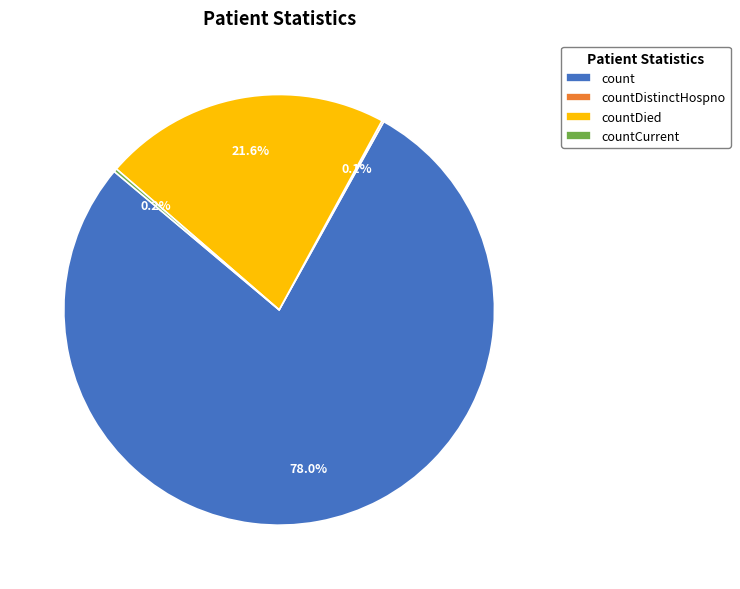

What is the largest slice in the pie chart?

count